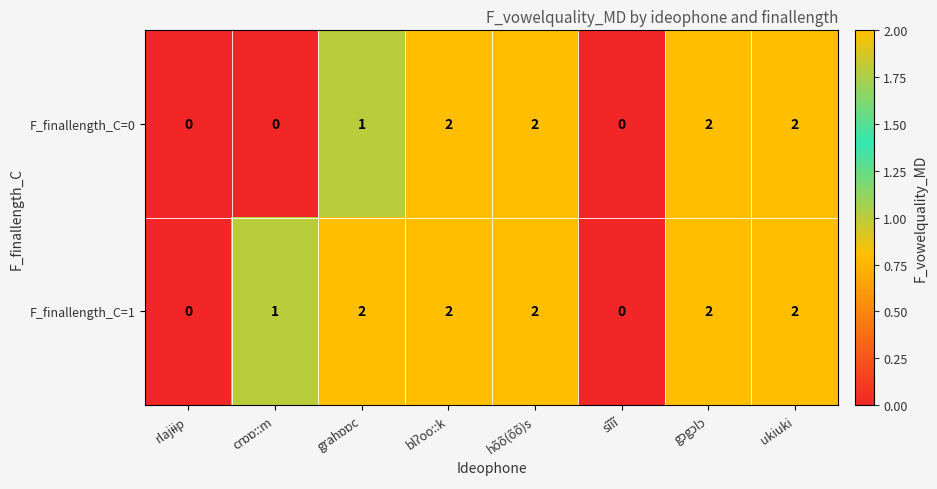

True or false: F_finallength_C=0 has a value of 1 at sĩĩĩ.

False